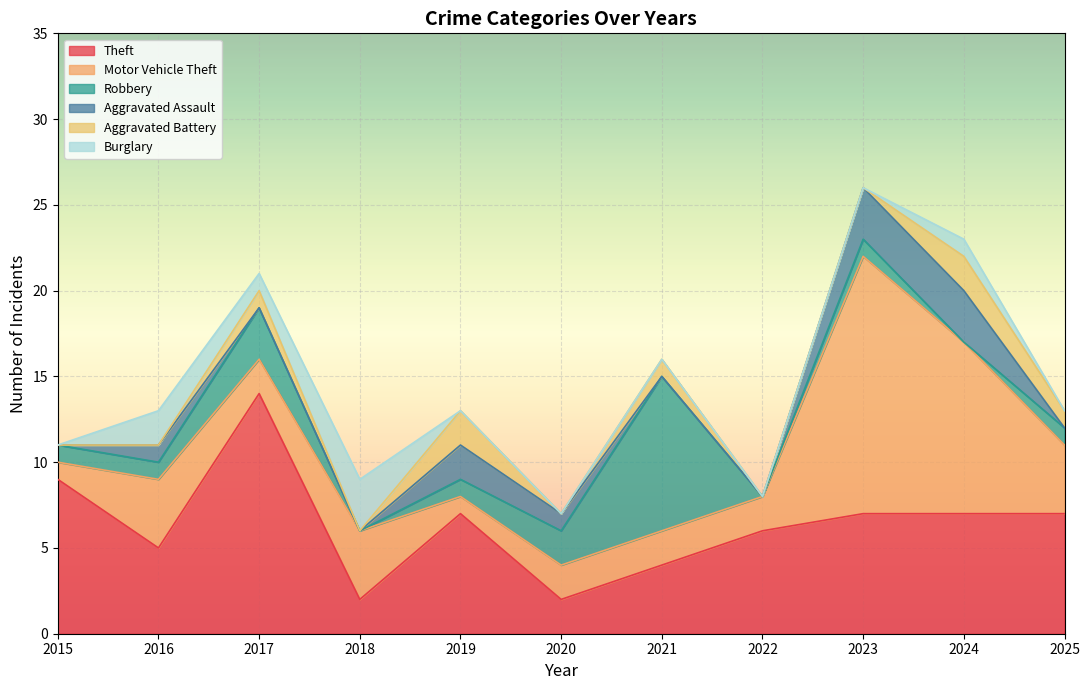

What is the lowest value of the Motor Vehicle Theft series?

1